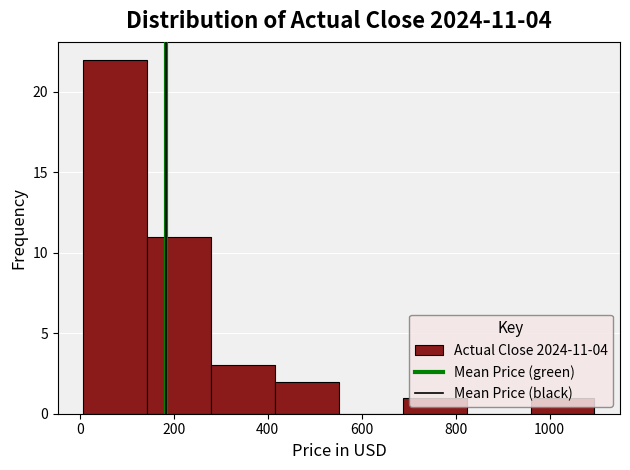

Over which range of the x-axis is the bar tallest?

0 to 140